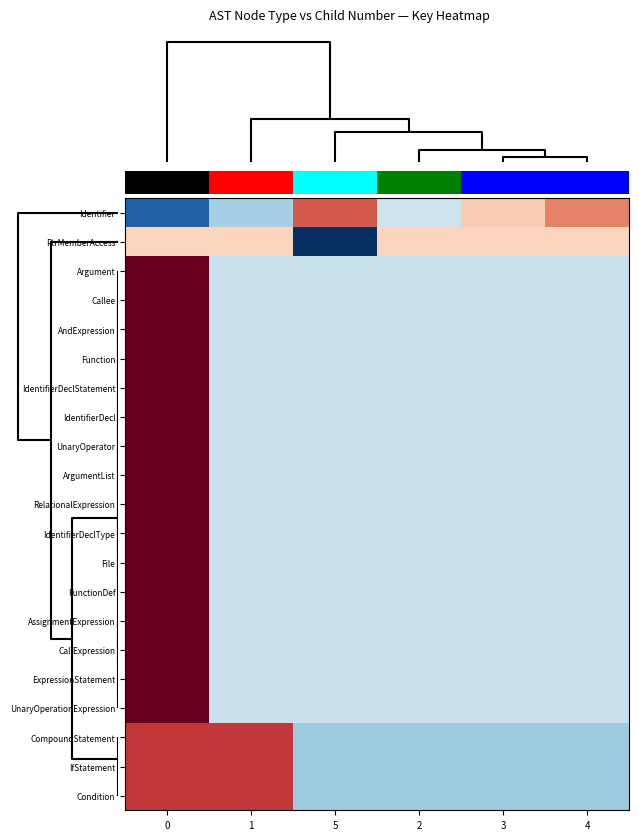

Between 5 and 2, which is larger?

5